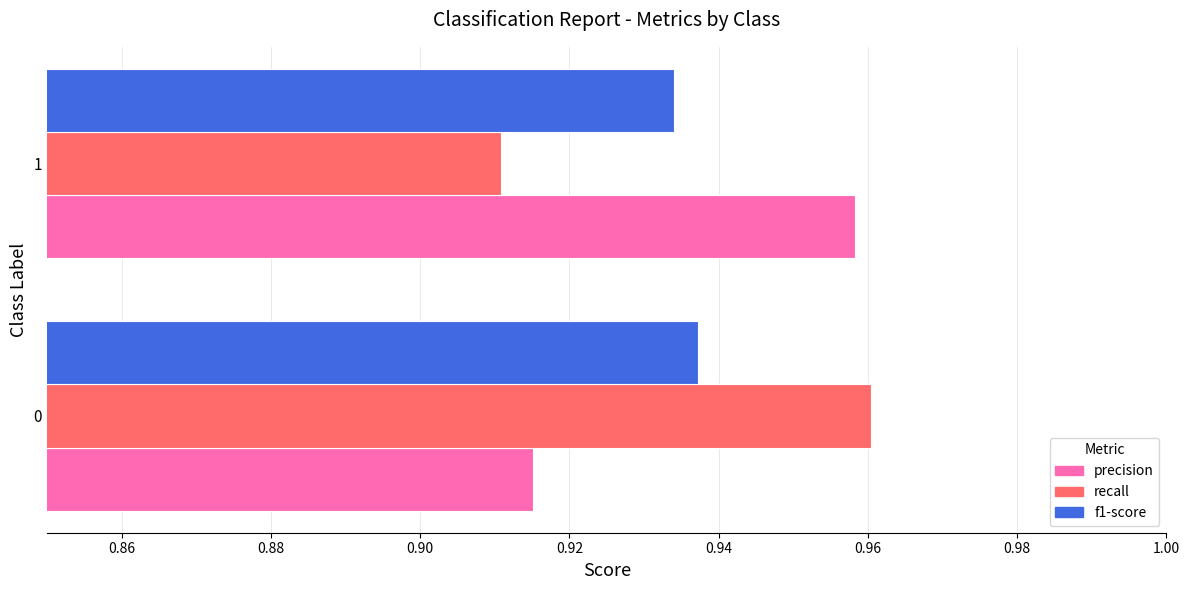

What is the total value across all series at 1?

2.8